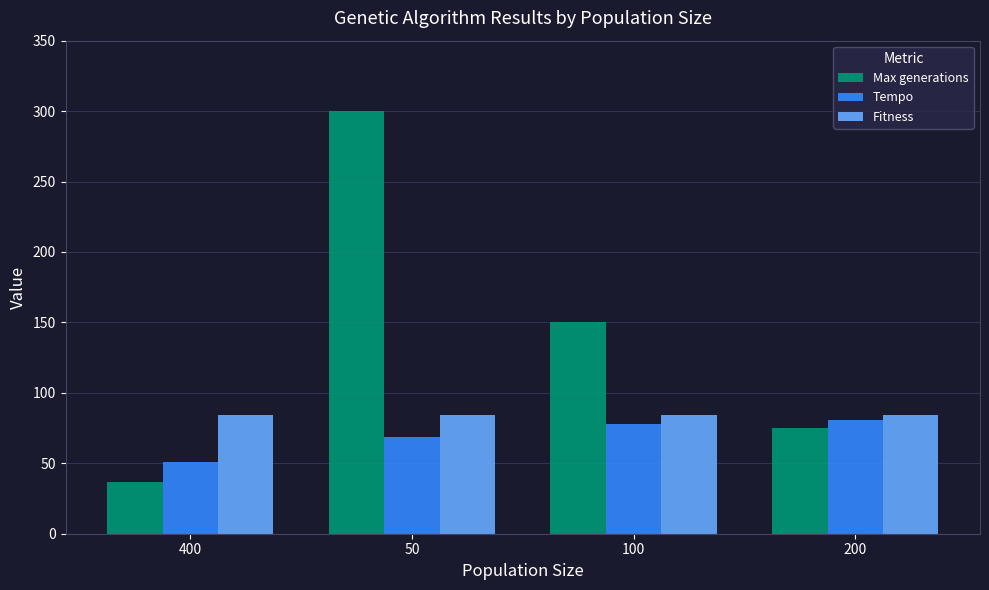

Are the bars grouped side by side (vs. stacked)?

Yes